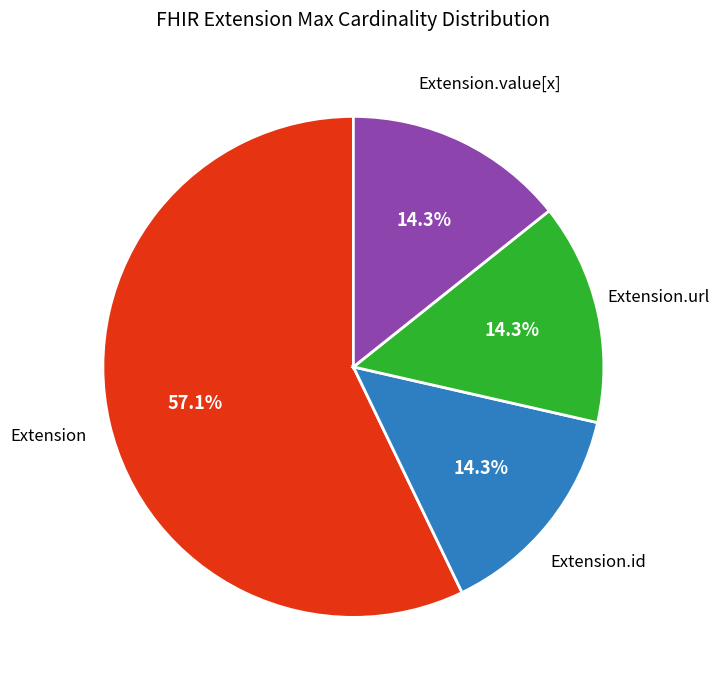

Which slice is the largest?

Extension